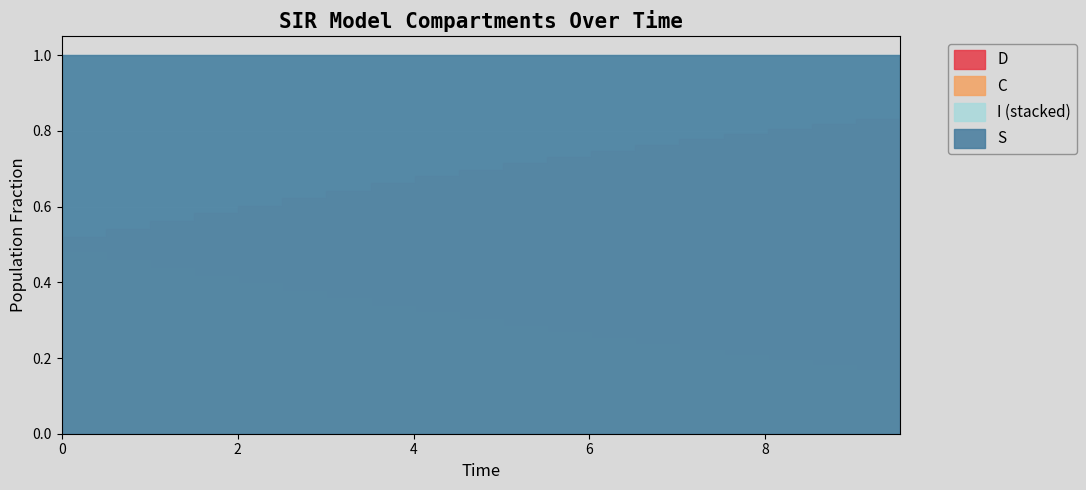

At which category is the sum across all series the highest?

1